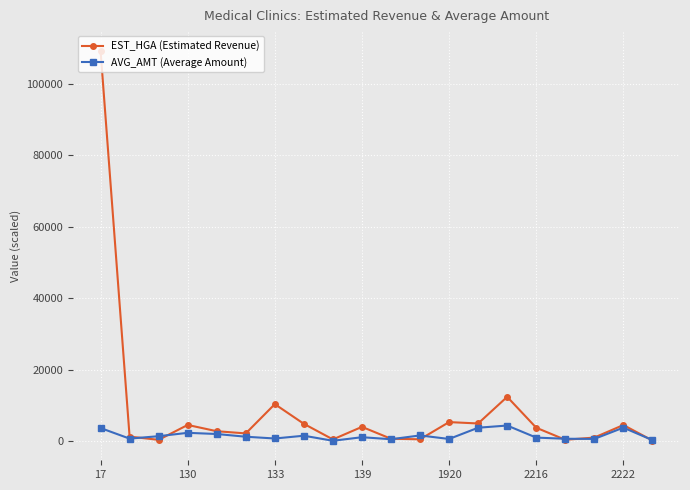

What is the lowest value of the EST_HGA (Estimated Revenue) series?

169.5